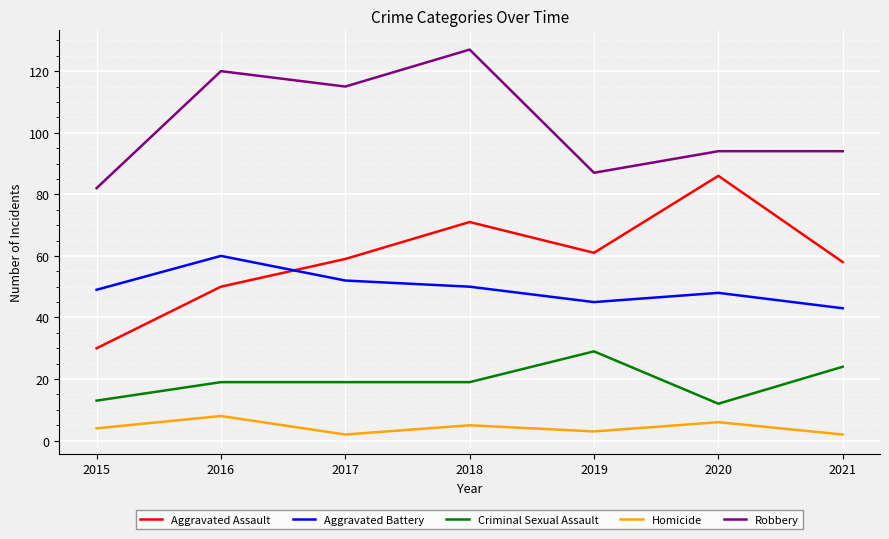

Rank the series by their maximum value, from lowest to highest.

Homicide, Criminal Sexual Assault, Aggravated Battery, Aggravated Assault, Robbery